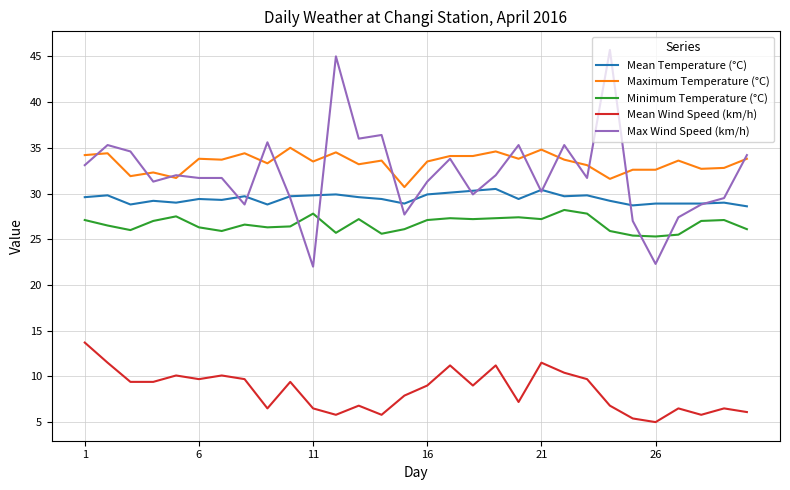

What is the minimum value shown in the chart?

5.0